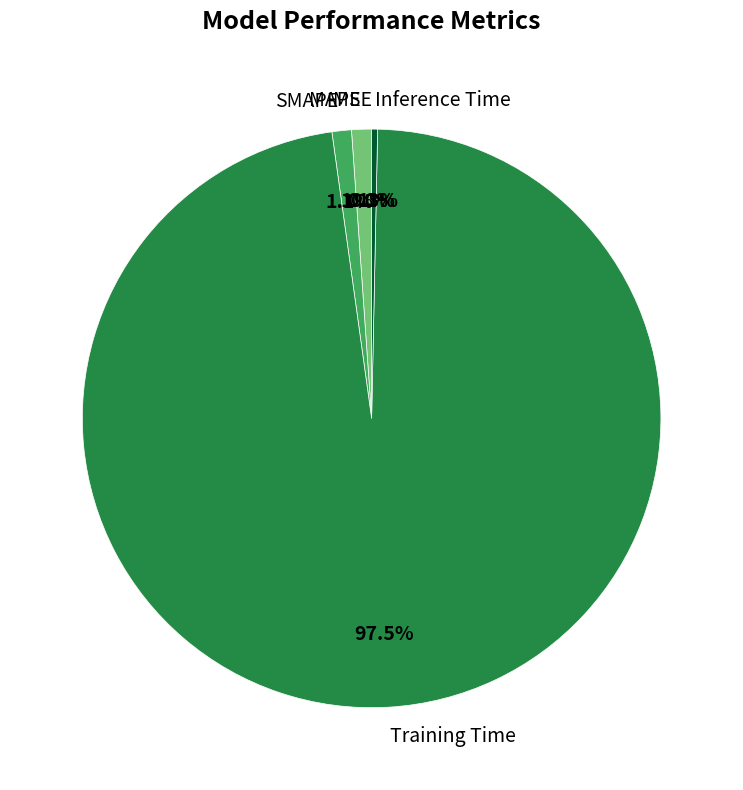

The MAPE slice represents 1% of the pie. True or false?

True